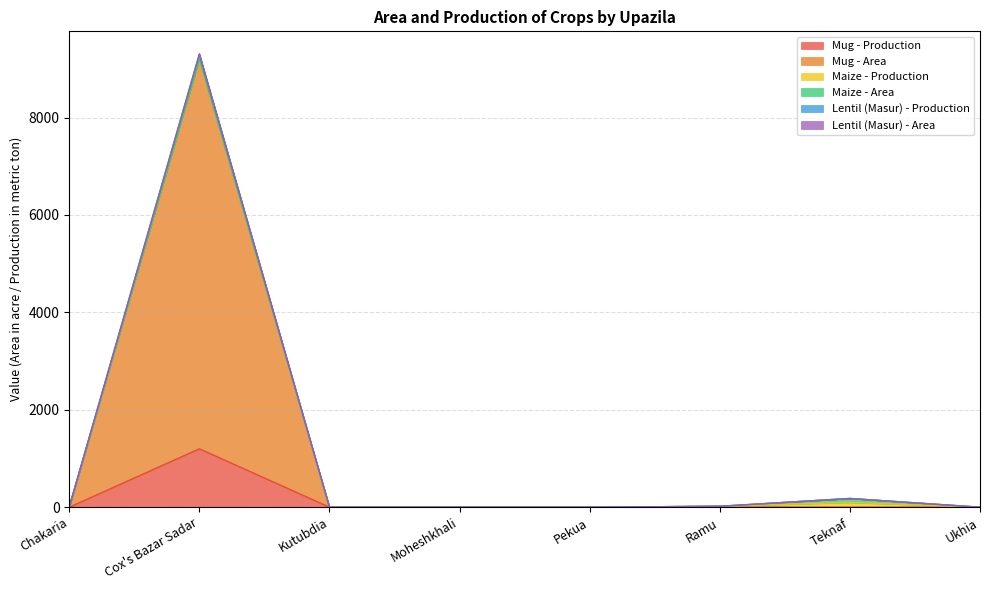

Is it true that Mug - Production equals -758 at Kutubdia?

False